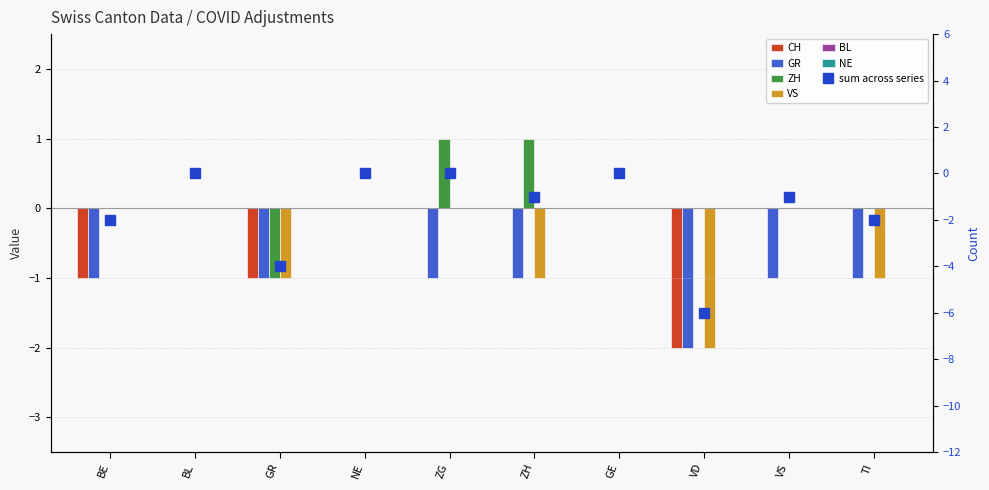

What is the smallest value displayed?

-2